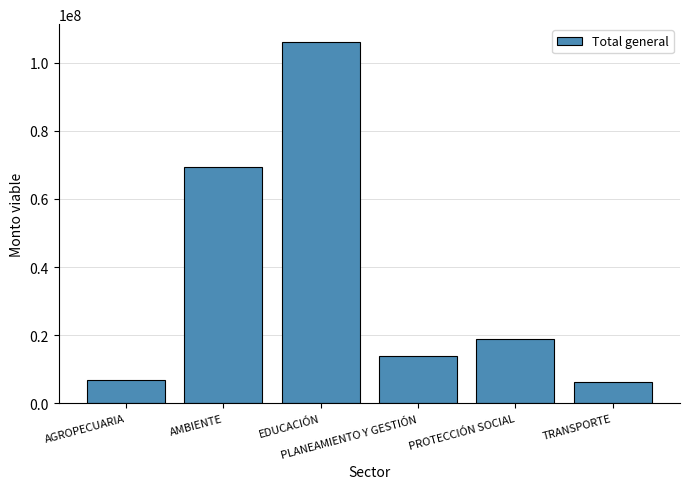

At which label does the data first exceed 19032429?

AMBIENTE